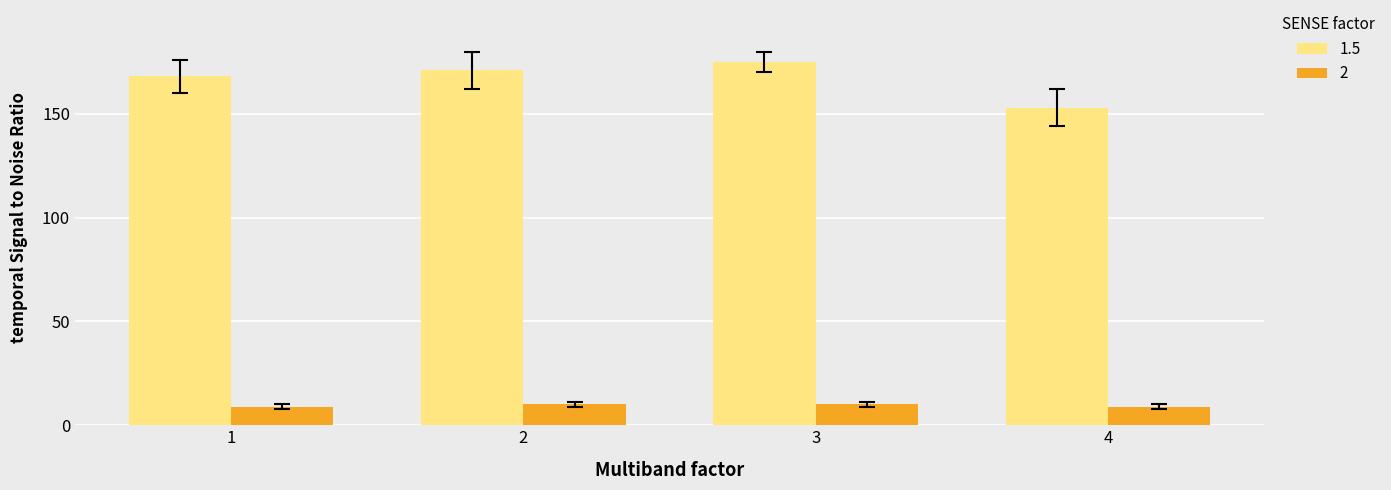

What is the minimum value shown in the chart?

9